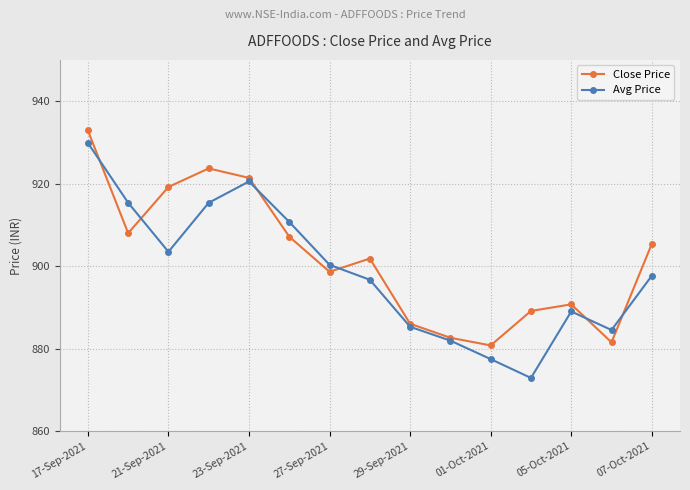

What is the value of the Close Price point at the 2nd from the left?

908.0